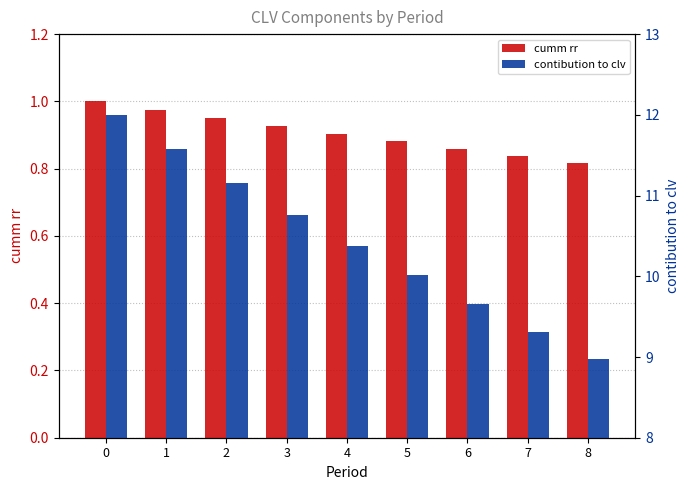

The value of contibution to clv at 4 is 15.6. True or false?

False